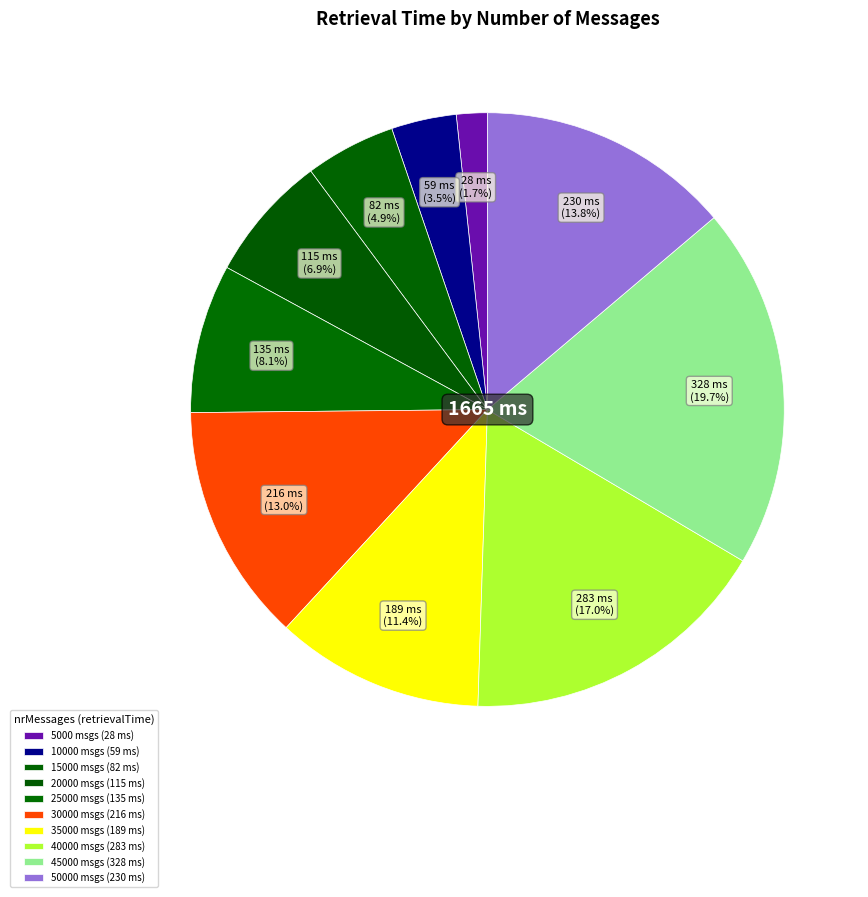

What is the largest slice in the pie chart?

45000